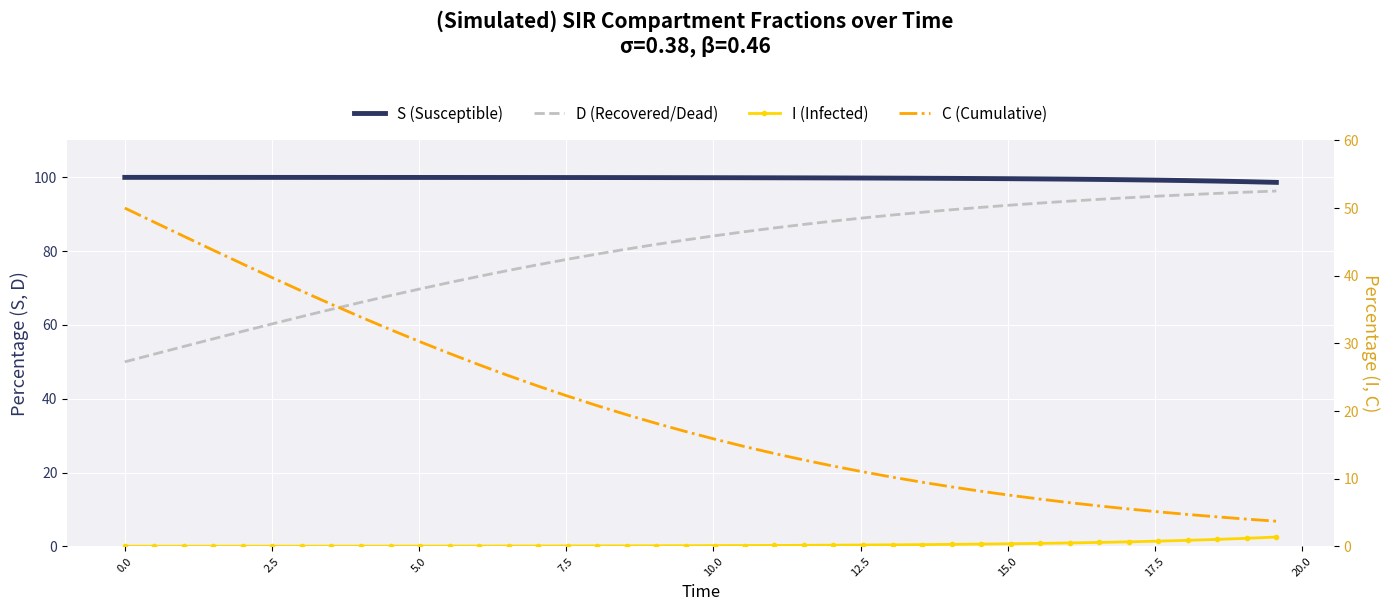

Is this an area chart (filled region under the line)?

No